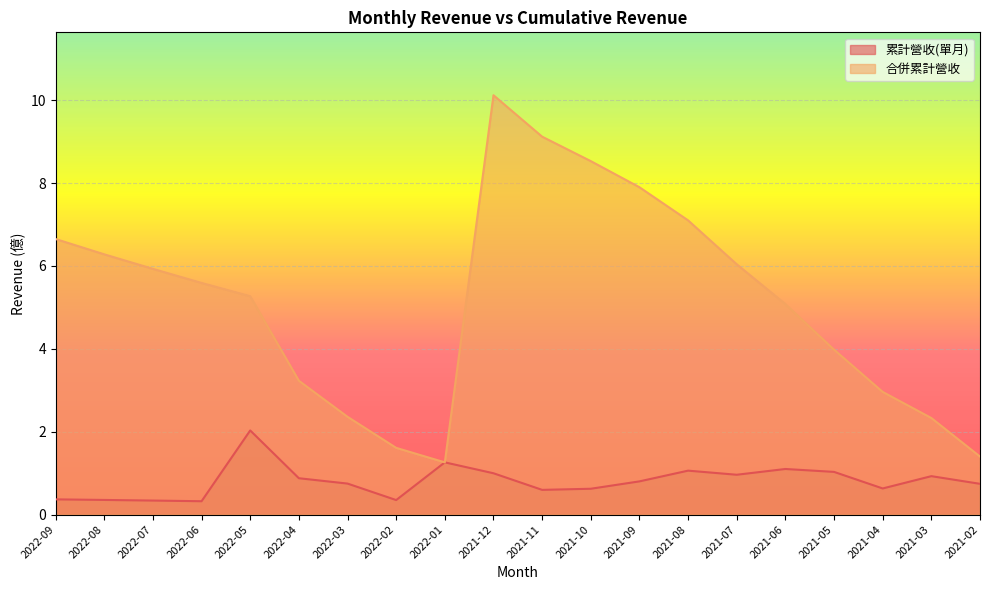

Does the chart display data point markers on the line(s)?

No